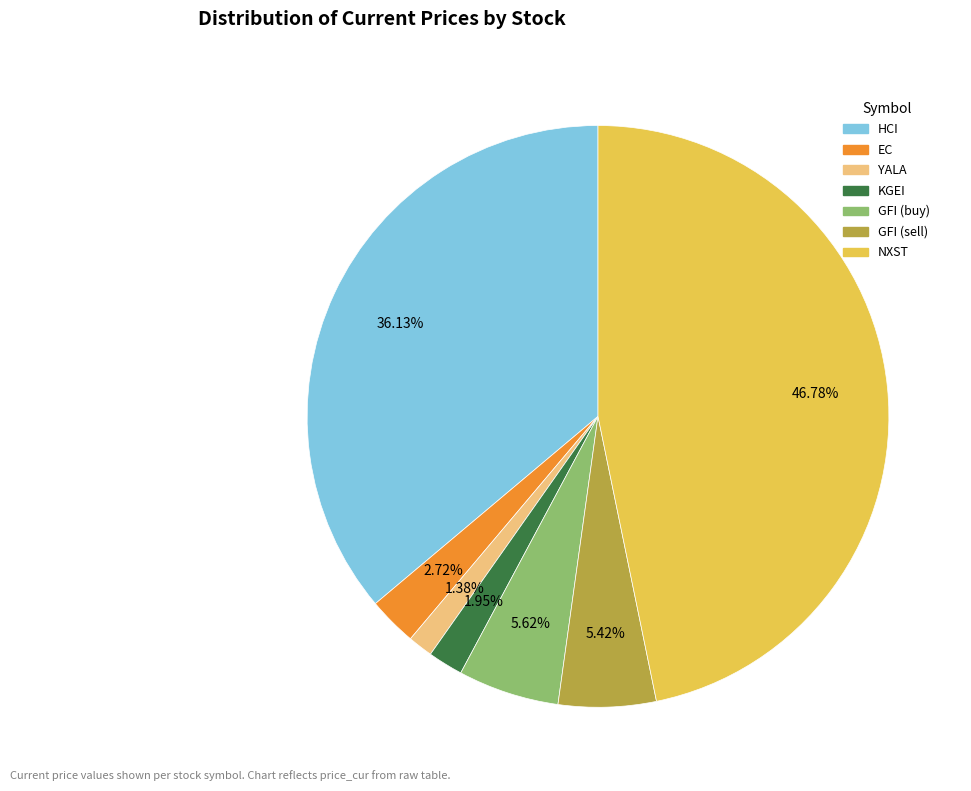

Is there a majority slice in this chart?

No